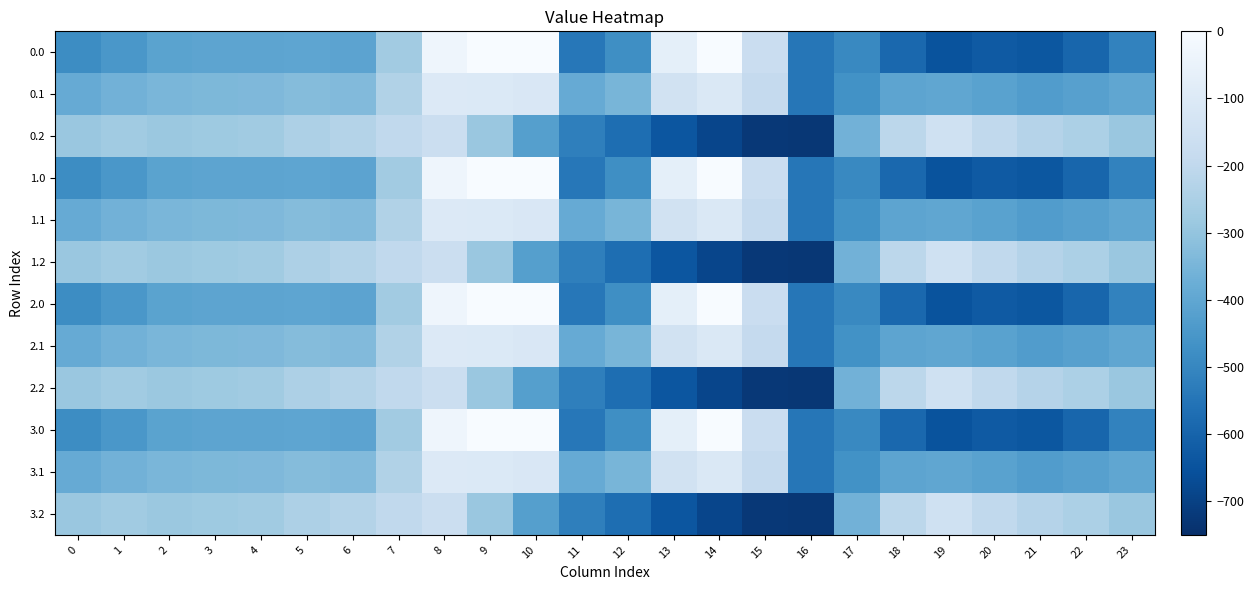

Reading left to right, what are all the values shown in this chart?

0.0: 0=-482.0	1=-449.5	2=-410.3	3=-404.4	4=-404.9	5=-403.8	6=-408.0	7=-270.7	8=-35.0	9=0.0	10=0.0	11=-544.3	12=-477.2	13=-70.2	14=-0.3	15=-172.8	16=-545.4	17=-494.8	18=-586.7	19=-649.2	20=-629.9	21=-638.4	22=-592.3	23=-511.3
0.1: 0=-384.6	1=-361.1	2=-347.9	3=-342.7	4=-339.6	5=-325.7	6=-332.2	7=-234.9	8=-102.3	9=-104.8	10=-114.0	11=-384.7	12=-350.8	13=-141.2	14=-105.5	15=-190.4	16=-547.3	17=-466.6	18=-405.4	19=-400.2	20=-414.5	21=-432.4	22=-419.9	23=-399.4
0.2: 0=-287.1	1=-272.7	2=-285.5	3=-281.0	4=-274.4	5=-245.0	6=-228.8	7=-199.0	8=-169.5	9=-288.5	10=-423.5	11=-520.6	12=-571.2	13=-640.4	14=-687.4	15=-725.8	16=-726.6	17=-362.4	18=-210.0	19=-151.0	20=-199.2	21=-226.4	22=-247.4	23=-287.5
1.0: 0=-482.0	1=-449.5	2=-410.3	3=-404.4	4=-404.9	5=-403.8	6=-408.0	7=-270.7	8=-35.0	9=0.0	10=0.0	11=-544.3	12=-477.2	13=-70.2	14=-0.3	15=-172.8	16=-545.4	17=-494.8	18=-586.7	19=-649.2	20=-629.9	21=-638.4	22=-592.3	23=-511.3
1.1: 0=-384.6	1=-361.1	2=-347.9	3=-342.7	4=-339.6	5=-325.7	6=-332.2	7=-234.9	8=-102.3	9=-104.8	10=-114.0	11=-384.7	12=-350.8	13=-141.2	14=-105.5	15=-190.4	16=-547.3	17=-466.6	18=-405.4	19=-400.2	20=-414.5	21=-432.4	22=-419.9	23=-399.4
1.2: 0=-287.1	1=-272.7	2=-285.5	3=-281.0	4=-274.4	5=-245.0	6=-228.8	7=-199.0	8=-169.5	9=-288.5	10=-423.5	11=-520.6	12=-571.2	13=-640.4	14=-687.4	15=-725.8	16=-726.6	17=-362.4	18=-210.0	19=-151.0	20=-199.2	21=-226.4	22=-247.4	23=-287.5
2.0: 0=-482.0	1=-449.5	2=-410.3	3=-404.4	4=-404.9	5=-403.8	6=-408.0	7=-270.7	8=-35.0	9=0.0	10=0.0	11=-544.3	12=-477.2	13=-70.2	14=-0.3	15=-172.8	16=-545.4	17=-494.8	18=-586.7	19=-649.2	20=-629.9	21=-638.4	22=-592.3	23=-511.3
2.1: 0=-384.6	1=-361.1	2=-347.9	3=-342.7	4=-339.6	5=-325.7	6=-332.2	7=-234.9	8=-102.3	9=-104.8	10=-114.0	11=-384.7	12=-350.8	13=-141.2	14=-105.5	15=-190.4	16=-547.3	17=-466.6	18=-405.4	19=-400.2	20=-414.5	21=-432.4	22=-419.9	23=-399.4
2.2: 0=-287.1	1=-272.7	2=-285.5	3=-281.0	4=-274.4	5=-245.0	6=-228.8	7=-199.0	8=-169.5	9=-288.5	10=-423.5	11=-520.6	12=-571.2	13=-640.4	14=-687.4	15=-725.8	16=-726.6	17=-362.4	18=-210.0	19=-151.0	20=-199.2	21=-226.4	22=-247.4	23=-287.5
3.0: 0=-482.0	1=-449.5	2=-410.3	3=-404.4	4=-404.9	5=-403.8	6=-408.0	7=-270.7	8=-35.0	9=0.0	10=0.0	11=-544.3	12=-477.2	13=-70.2	14=-0.3	15=-172.8	16=-545.4	17=-494.8	18=-586.7	19=-649.2	20=-629.9	21=-638.4	22=-592.3	23=-511.3
3.1: 0=-384.6	1=-361.1	2=-347.9	3=-342.7	4=-339.6	5=-325.7	6=-332.2	7=-234.9	8=-102.3	9=-104.8	10=-114.0	11=-384.7	12=-350.8	13=-141.2	14=-105.5	15=-190.4	16=-547.3	17=-466.6	18=-405.4	19=-400.2	20=-414.5	21=-432.4	22=-419.9	23=-399.4
3.2: 0=-287.1	1=-272.7	2=-285.5	3=-281.0	4=-274.4	5=-245.0	6=-228.8	7=-199.0	8=-169.5	9=-288.5	10=-423.5	11=-520.6	12=-571.2	13=-640.4	14=-687.4	15=-725.8	16=-726.6	17=-362.4	18=-210.0	19=-151.0	20=-199.2	21=-226.4	22=-247.4	23=-287.5